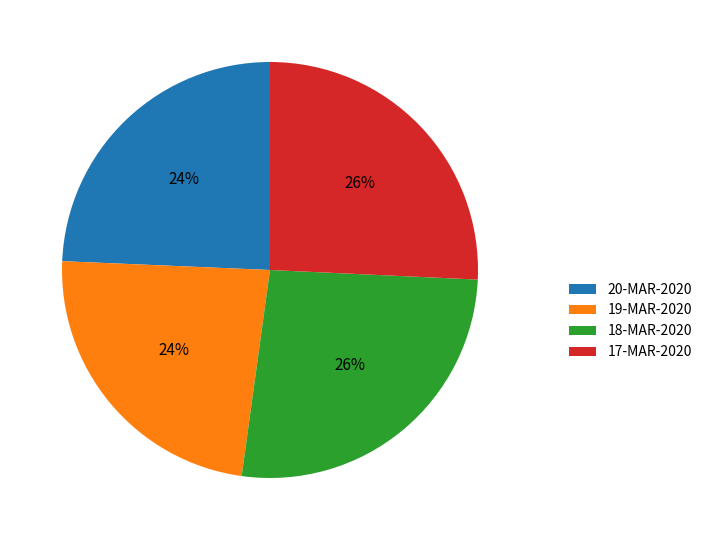

Is 18-MAR-2020 the majority of the pie?

No